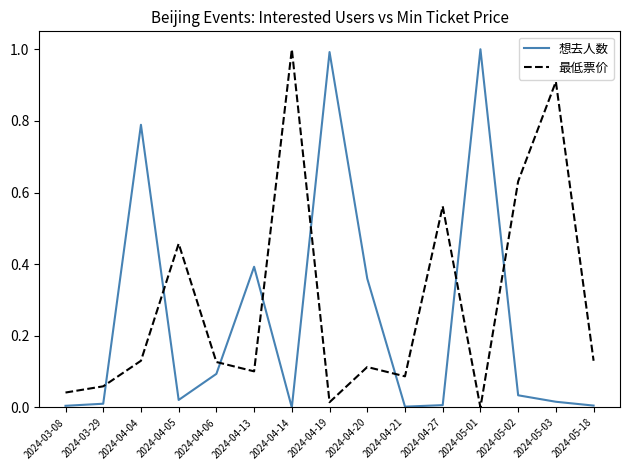

What are all the series names shown in the legend?

想去人数, 最低票价